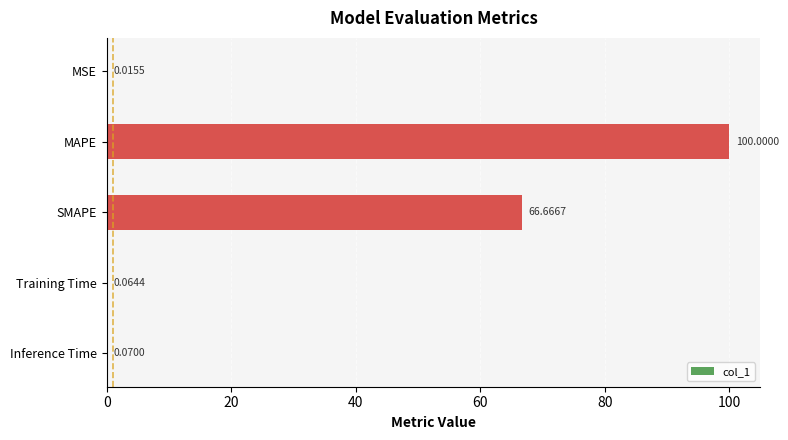

At which label is the value closest to 50?

SMAPE